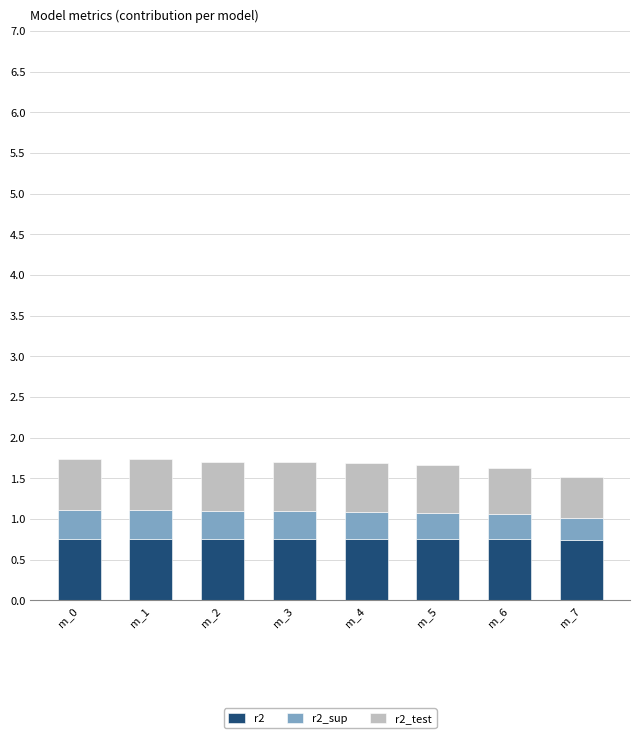

What is the lowest value of the r2 series?

0.7